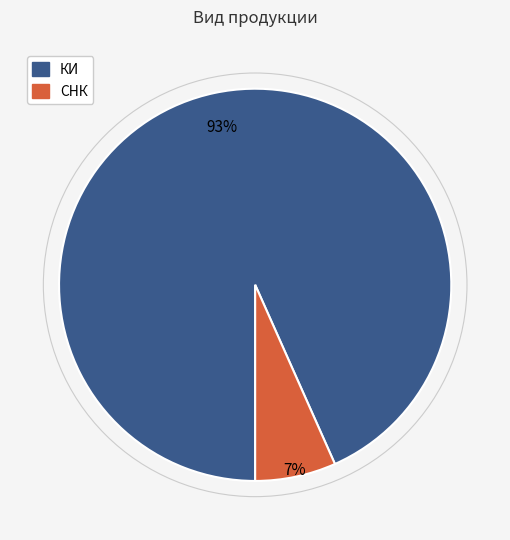

Between КИ and СНК, which is larger?

КИ